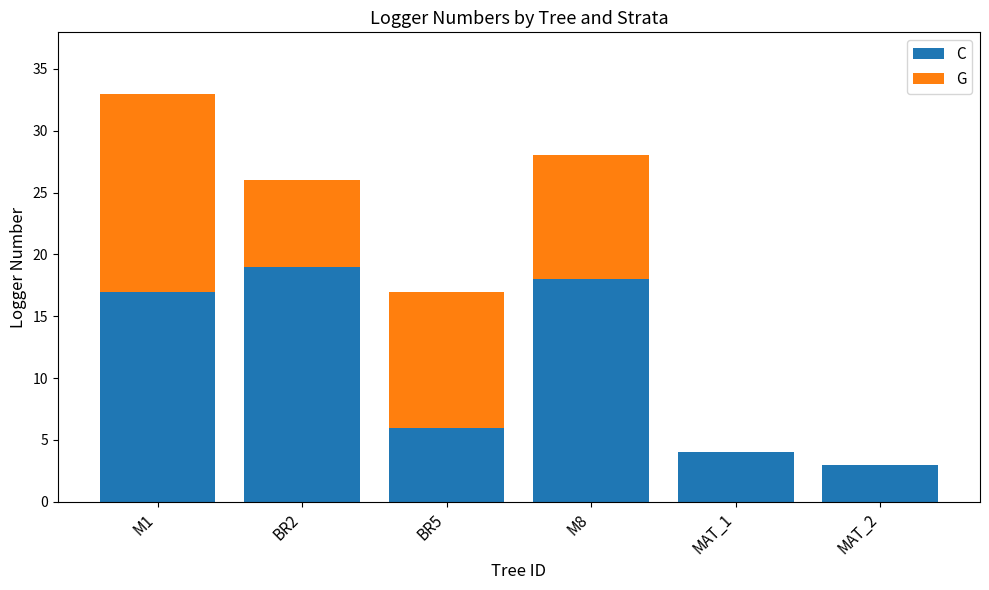

Reading right to left, transcribe the values for C.

MAT_2=3	MAT_1=4	M8=18	BR5=6	BR2=19	M1=17